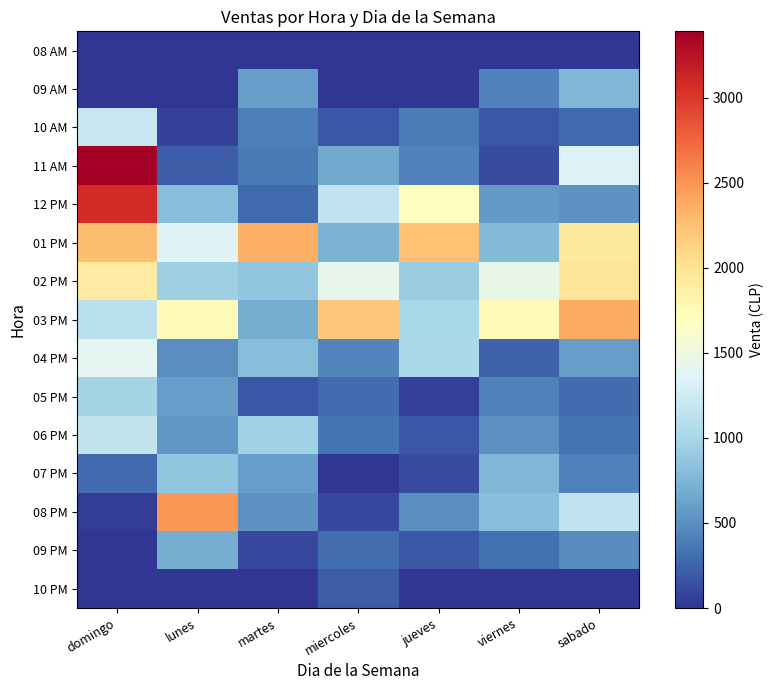

At how many categories does at least one series exceed 3215?

1